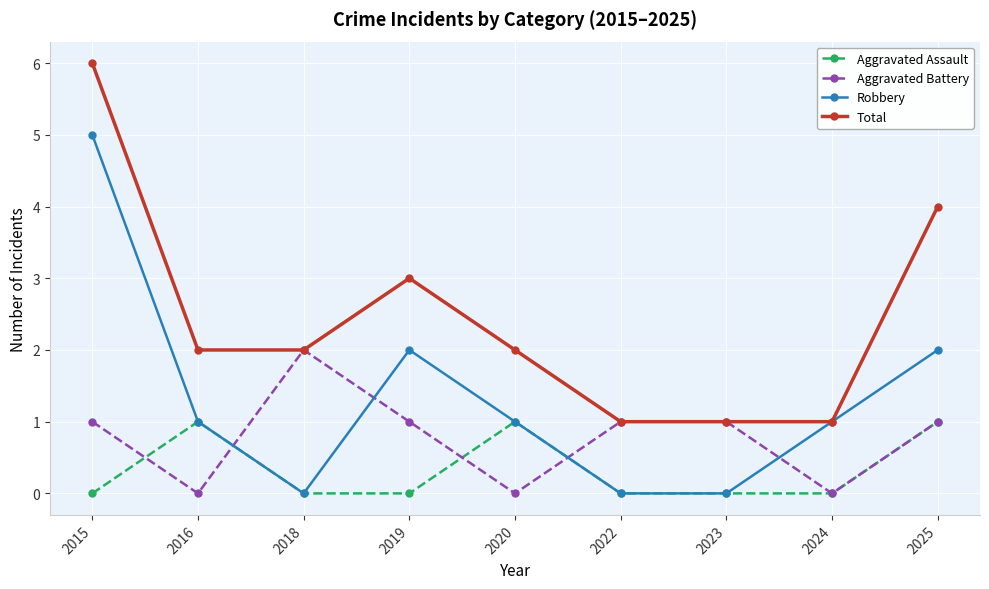

What is the difference between the highest and lowest values at 2015?

6